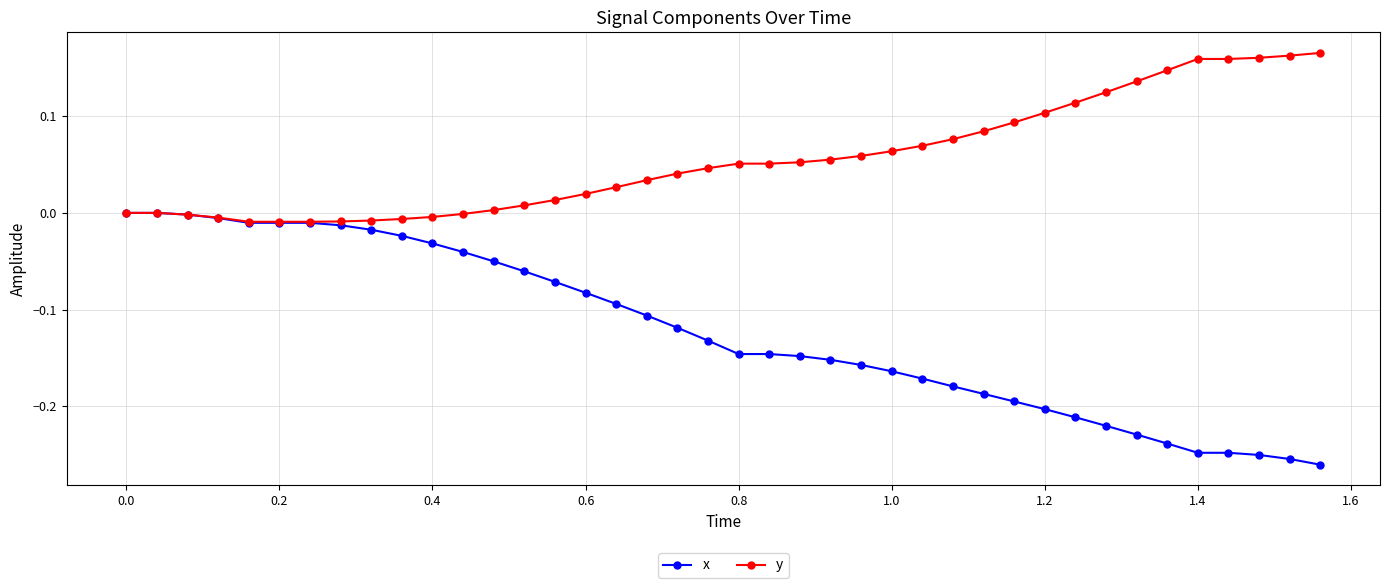

Rank the series by their maximum value, from highest to lowest.

y, x